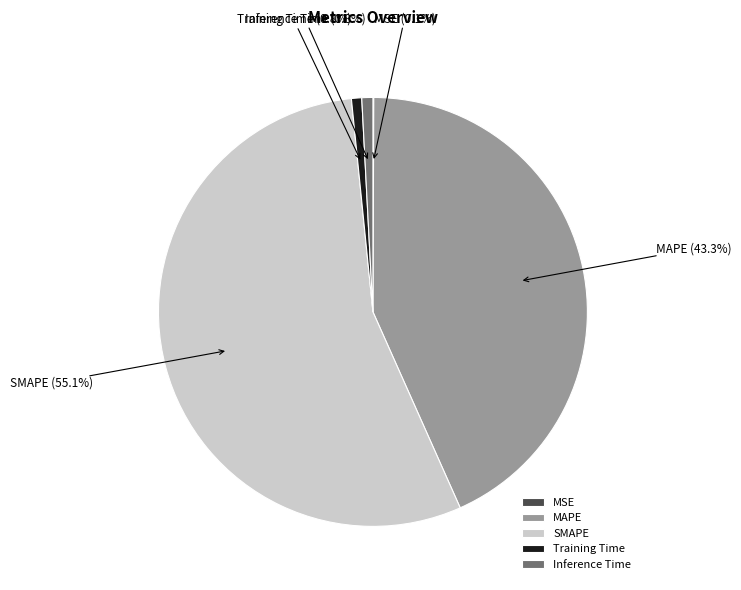

What percentage is NOT represented by Inference Time?

99.2%